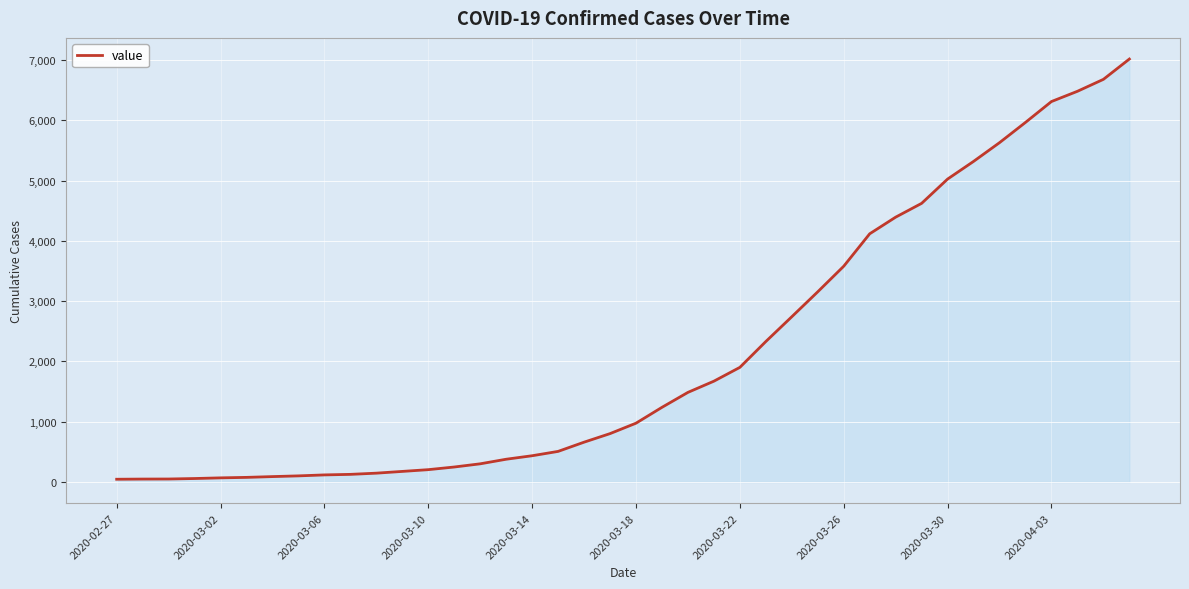

What is the difference between the maximum and minimum values?

6971